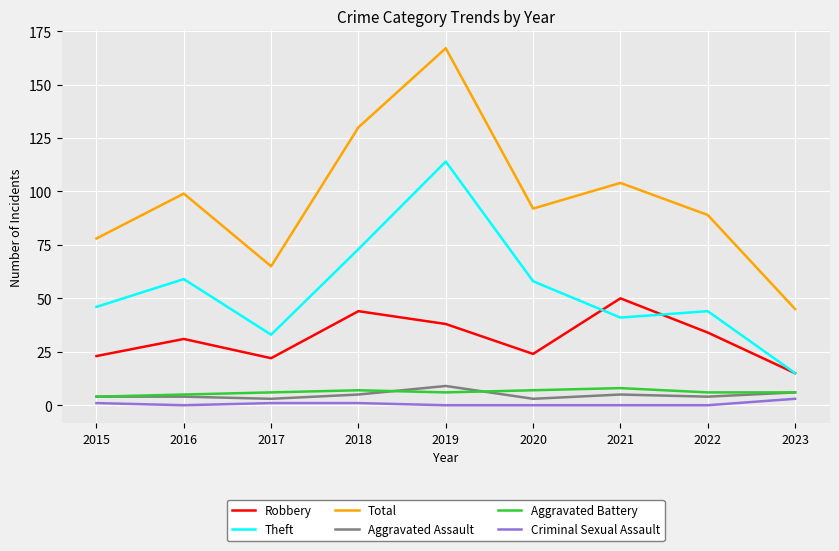

Reading left to right, what are all the values shown in this chart?

Robbery: 23	31	22	44	38	24	50	34	15
Theft: 46	59	33	73	114	58	41	44	15
Total: 78	99	65	130	167	92	104	89	45
Aggravated Assault: 4	4	3	5	9	3	5	4	6
Aggravated Battery: 4	5	6	7	6	7	8	6	6
Criminal Sexual Assault: 1	0	1	1	0	0	0	0	3